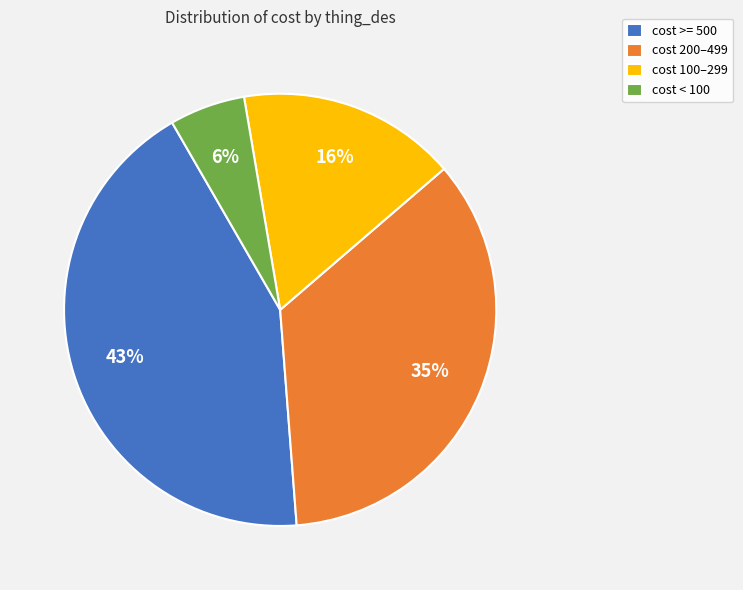

Is cost >= 500 the majority of the pie?

No